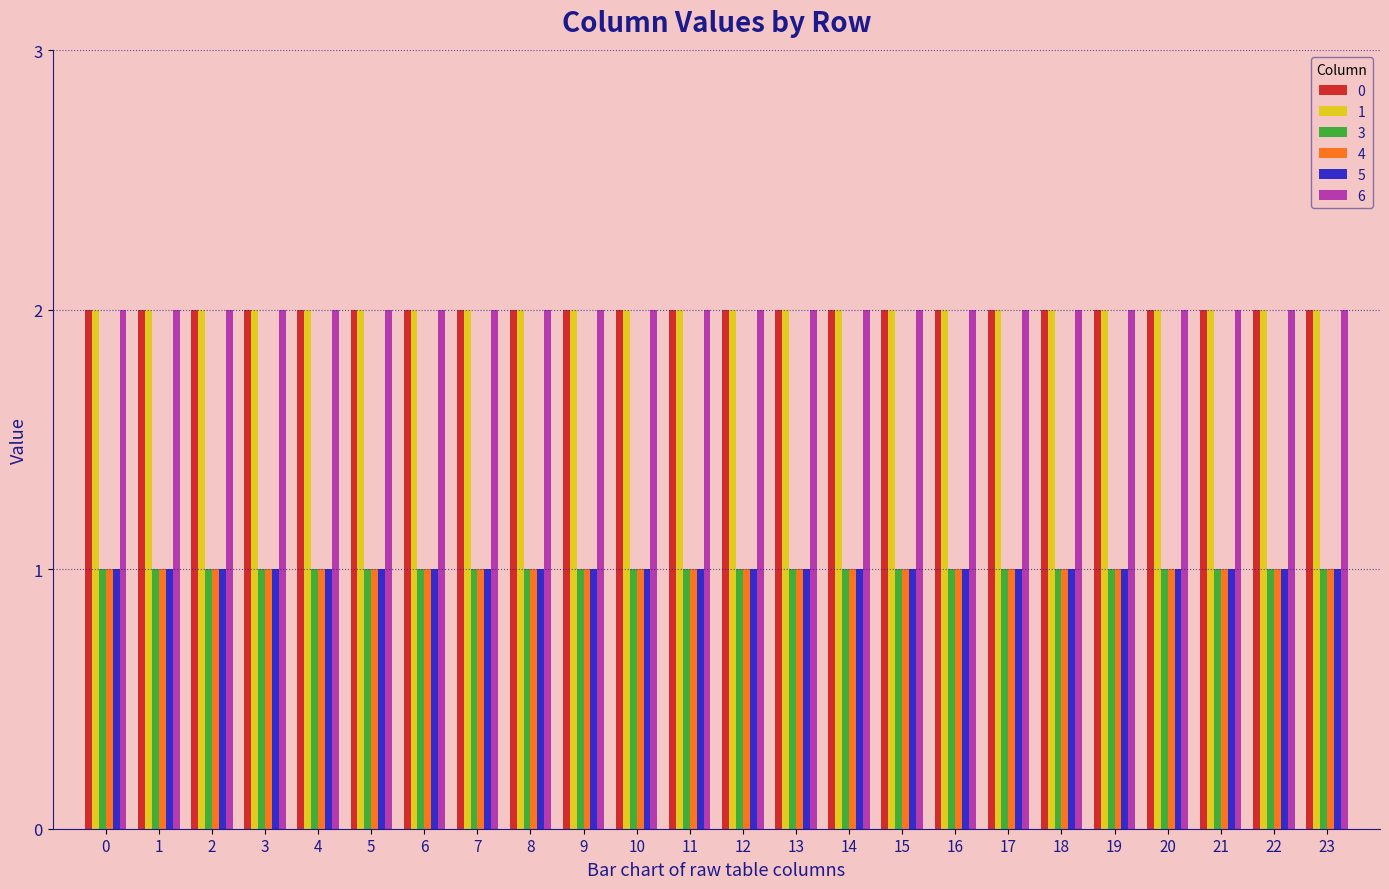

What is the sum of all 3 values?

24